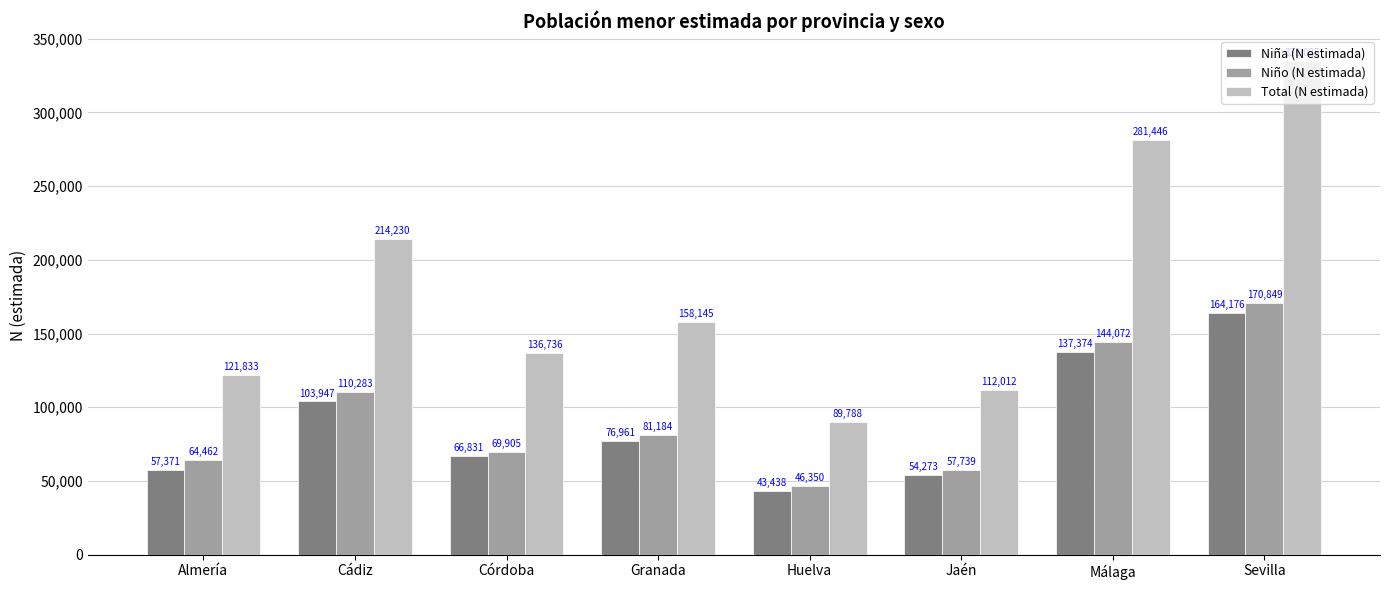

How many groups of bars are there?

8